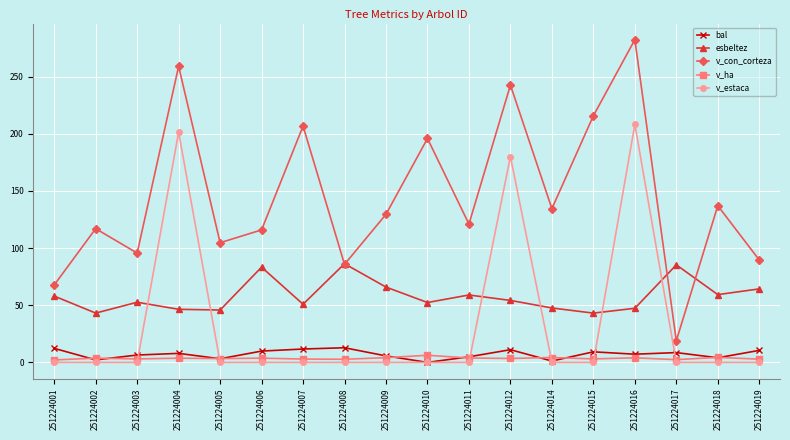

At which category is the sum across all series the highest?

251224016